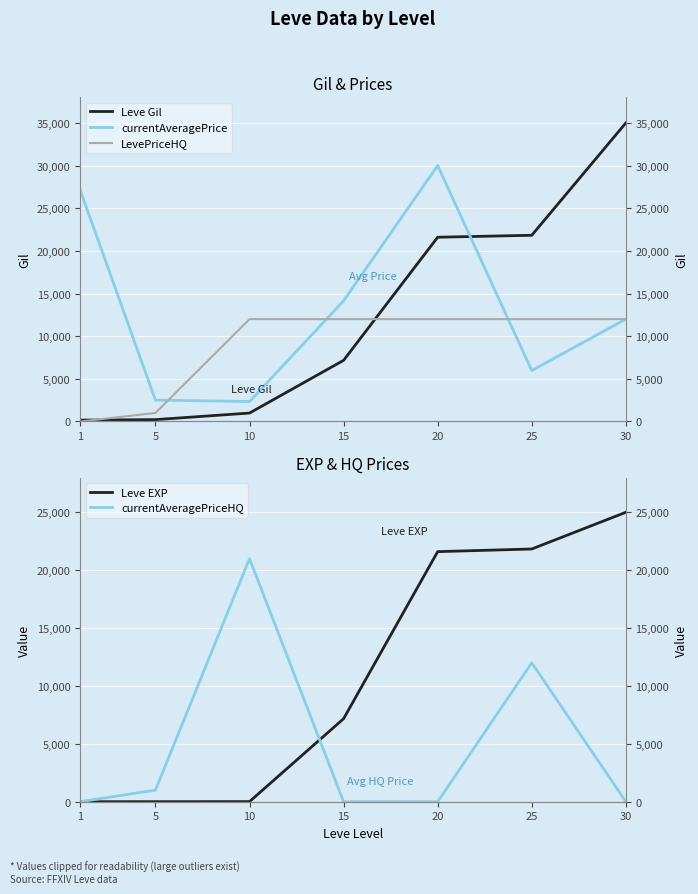

True or false: LevePriceHQ and currentAveragePrice cross at least once.

True